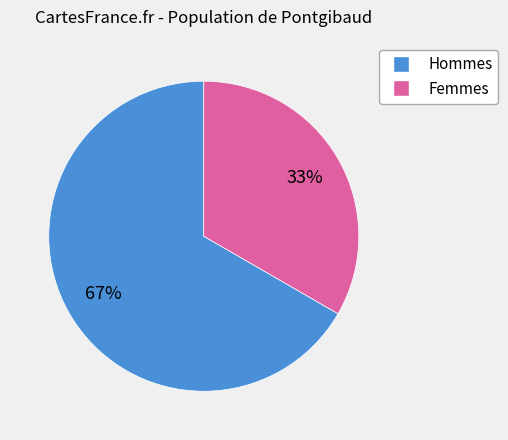

Is there a majority slice in this chart?

Yes